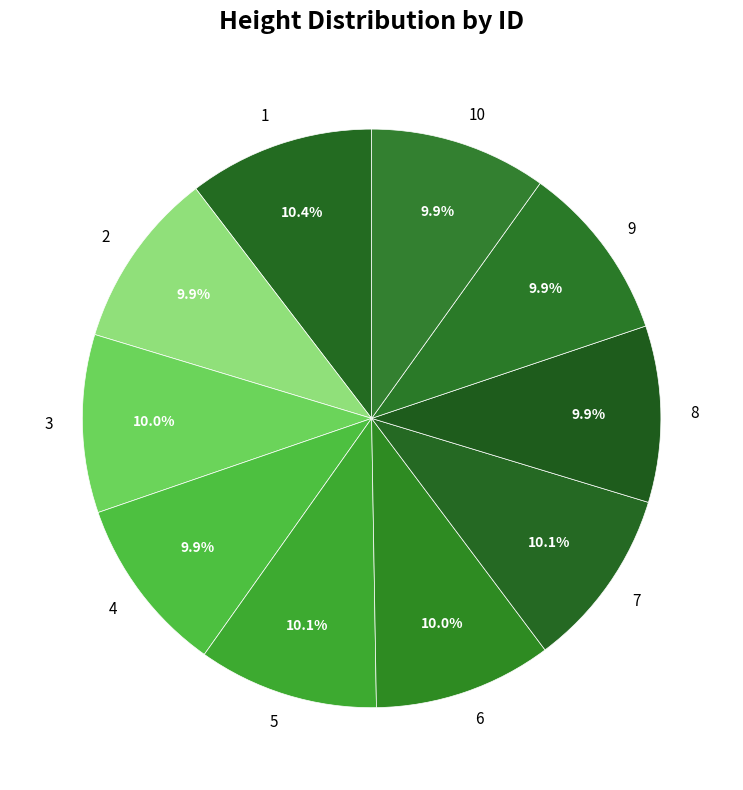

True or false: 8 accounts for 21% of the total.

False